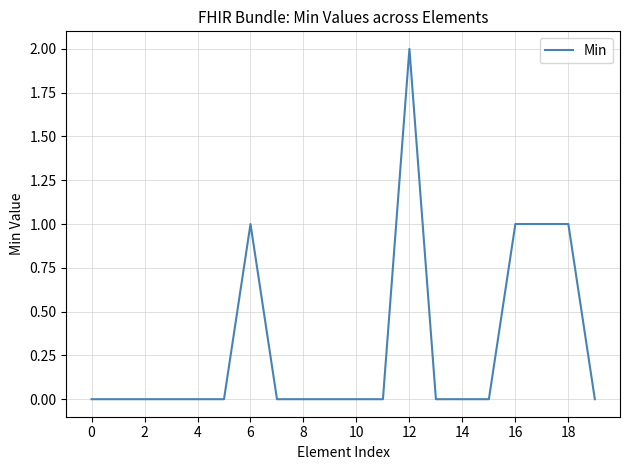

What is the greatest value displayed?

2